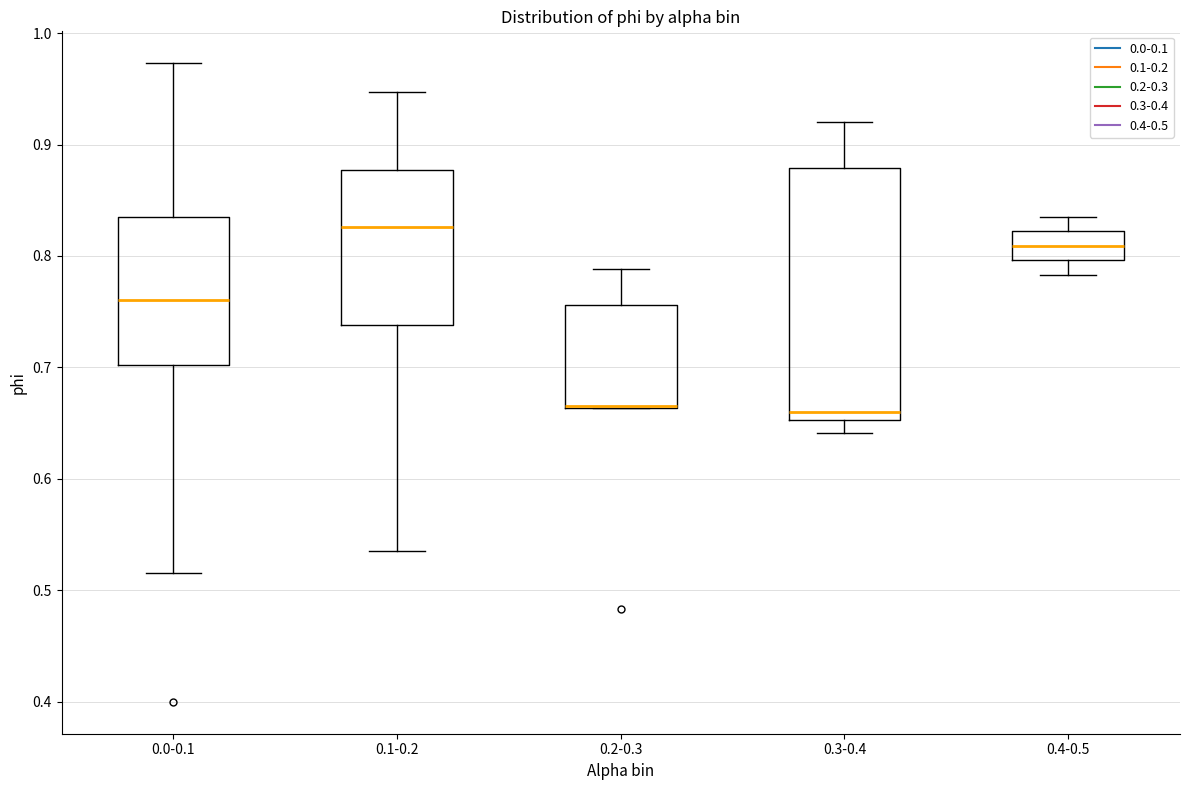

Reading left to right, read every box against the y-axis: the position of its median line, the range the box covers, and the ends of its whiskers. The values are not printed on the chart, so give them approximately, as read against the axis.

0.0-0.1: median 0.76, box 0.70 to 0.83, whiskers 0.52 to 0.97
0.1-0.2: median 0.83, box 0.74 to 0.88, whiskers 0.54 to 0.95
0.2-0.3: median 0.67 (drawn on the box's lower edge), box 0.66 to 0.76, whiskers 0.66 to 0.79
0.3-0.4: median 0.66, box 0.65 to 0.88, whiskers 0.64 to 0.92
0.4-0.5: median 0.81, box 0.80 to 0.82, whiskers 0.78 to 0.84